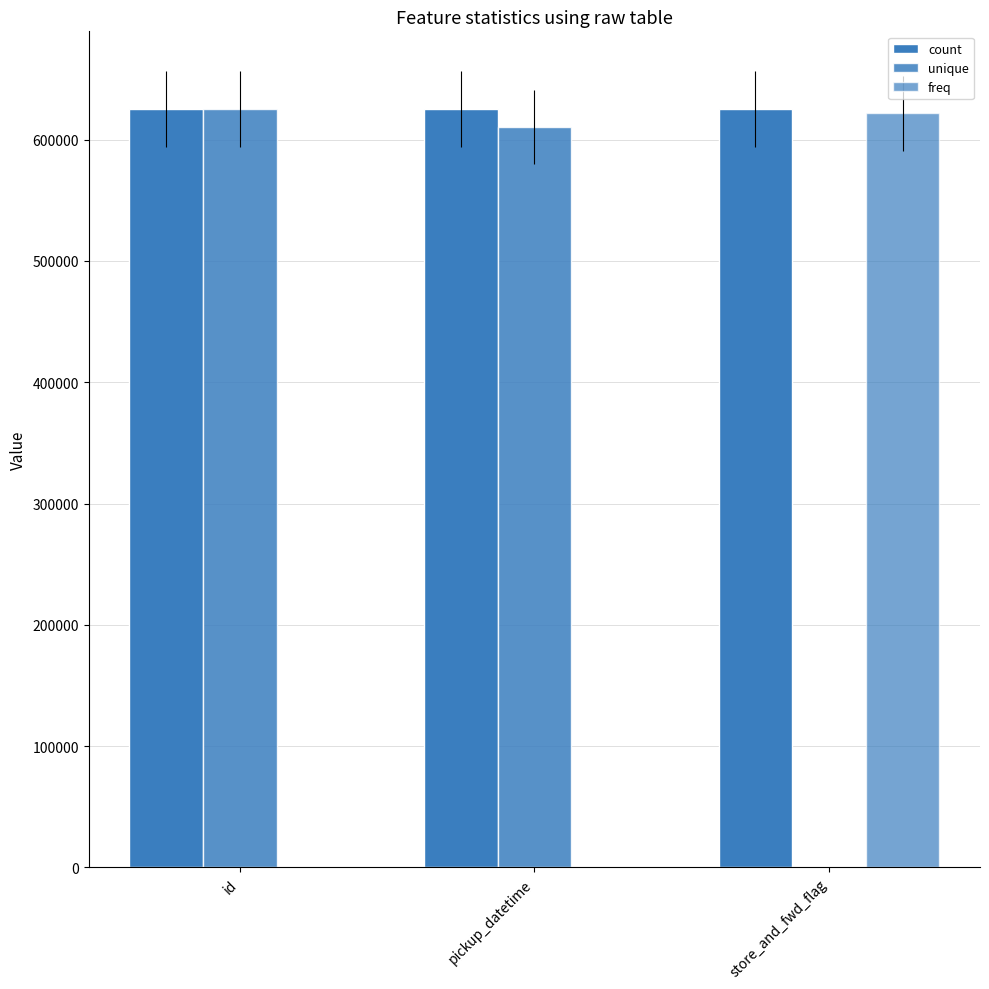

Reading left to right, list all the values displayed in this chart.

count: id=625134	pickup_datetime=625134	store_and_fwd_flag=625134
unique: id=625134	pickup_datetime=610581	store_and_fwd_flag=2
freq: id=1	pickup_datetime=4	store_and_fwd_flag=621704